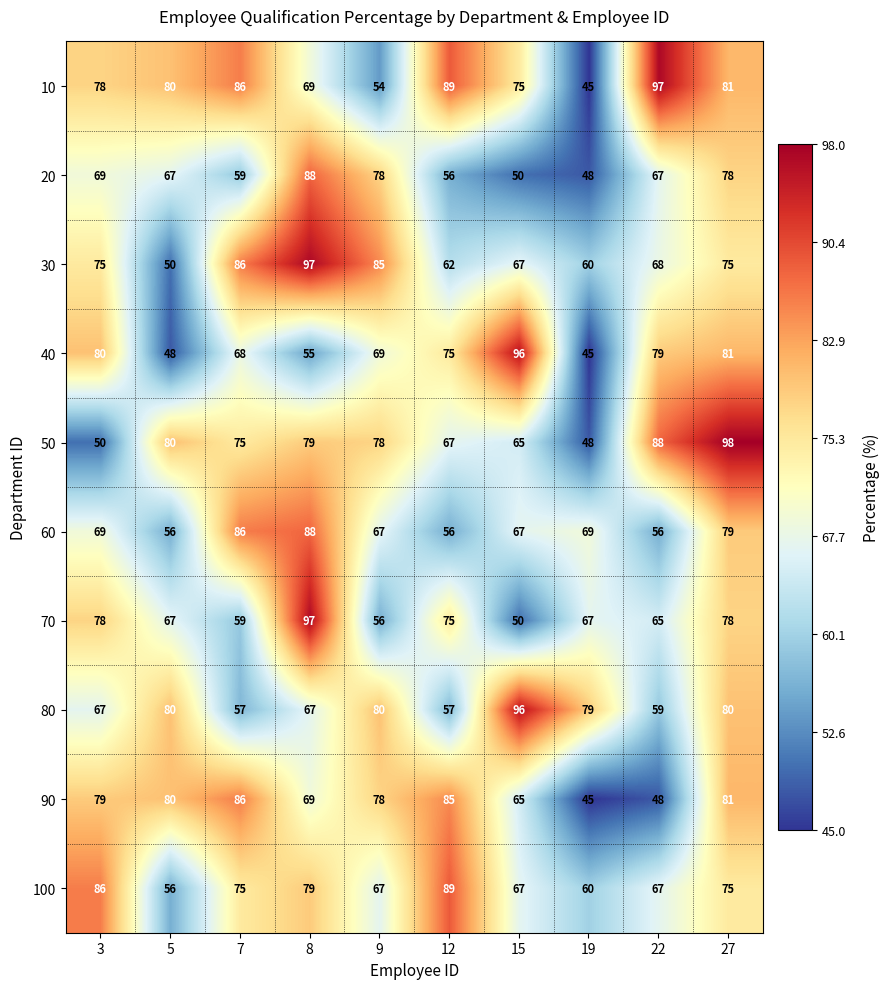

What is the difference between the maximum and second lowest values in the 70 series?

41